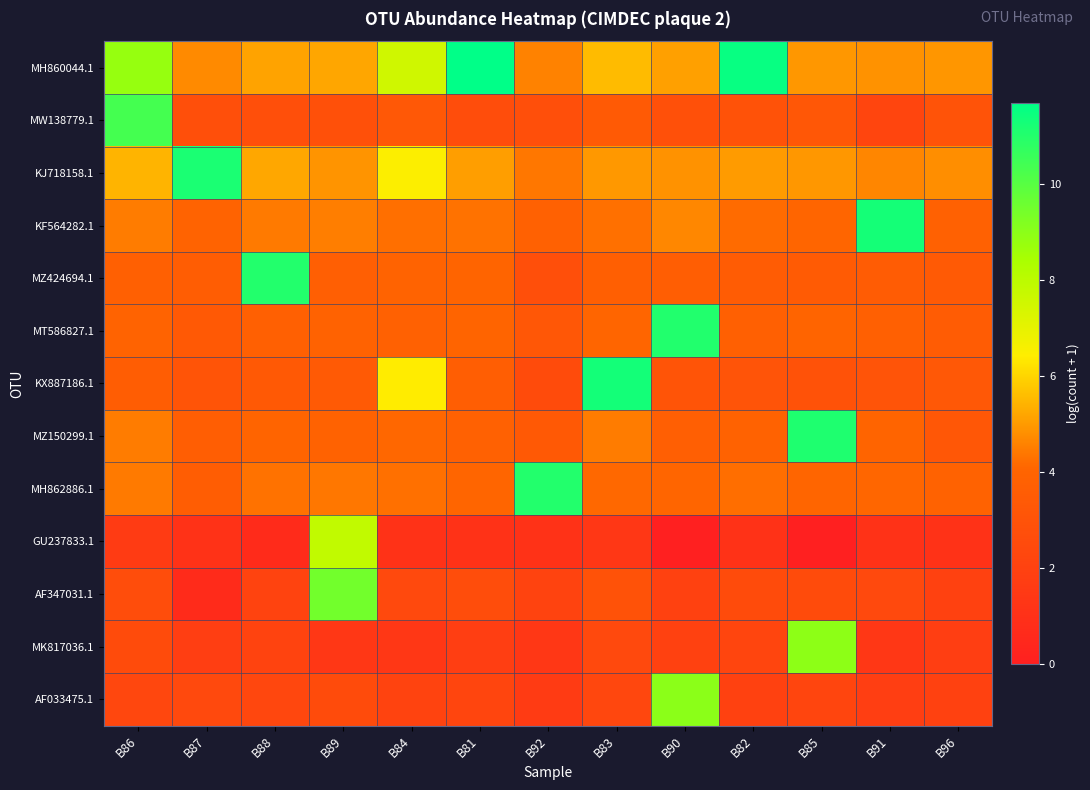

At how many categories does at least one series exceed 9?

11